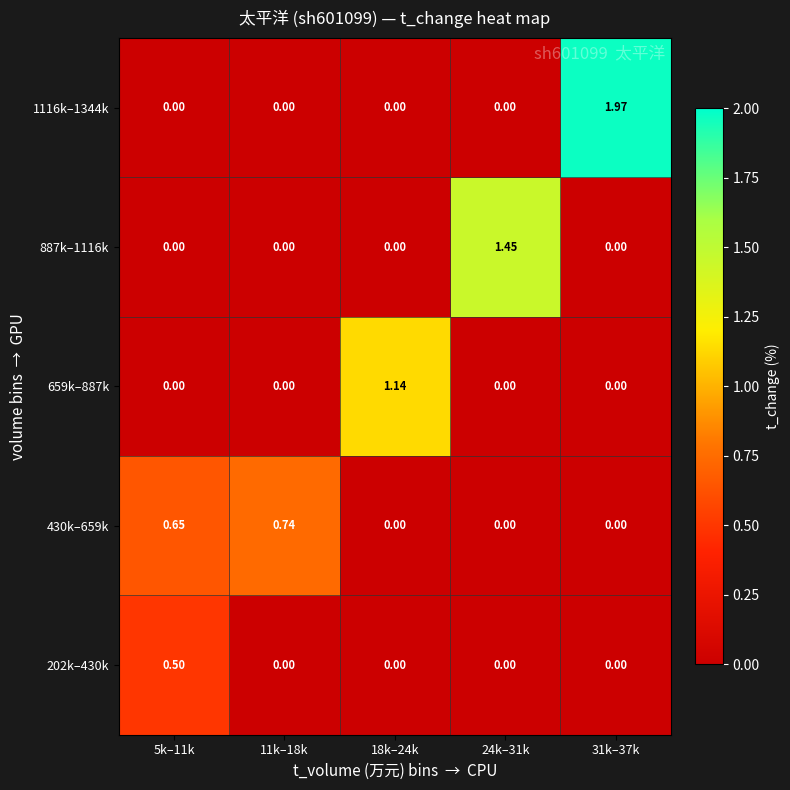

Is the value of 430k–659k at 5k–11k greater than the value of 1116k–1344k at 31k–37k?

No